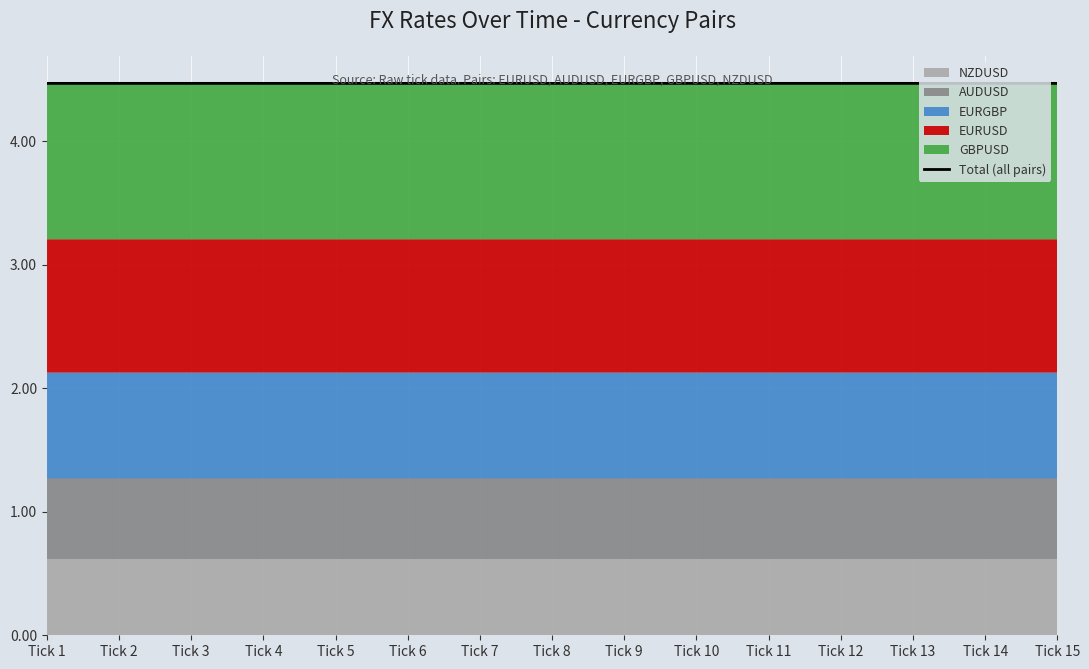

What is the value of the 5th point from the left?

4.5